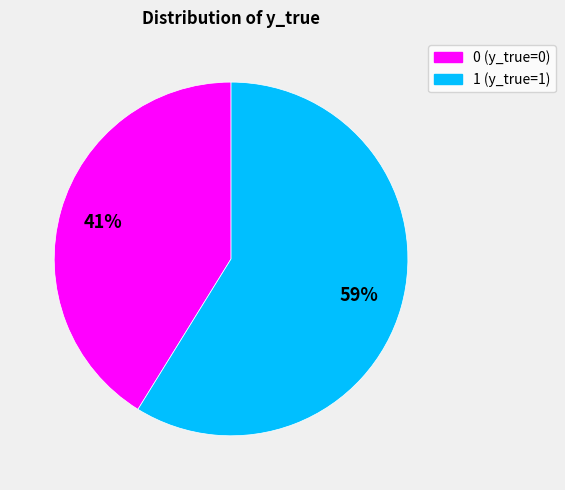

Approximately how many times larger is the value at 1 compared to 0?

1.4